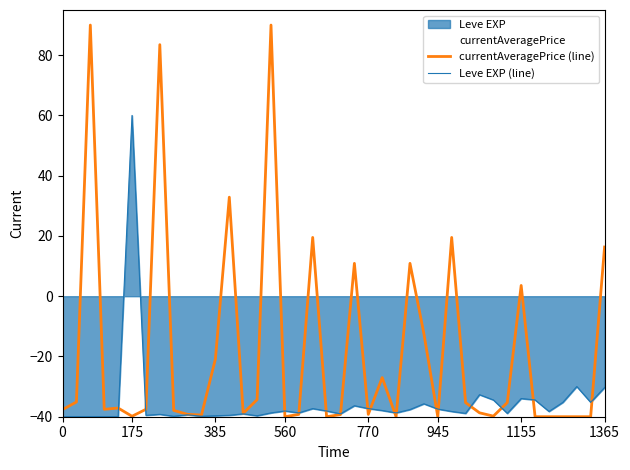

What is the minimum value for Leve EXP (line)?

-40.0